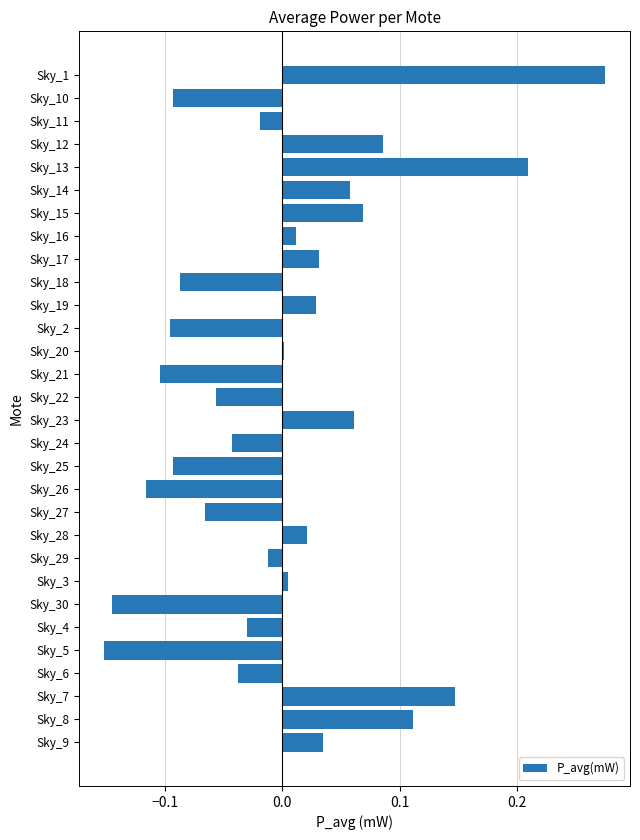

The chart shows a value of -0.0 at Sky_29. True or false?

True